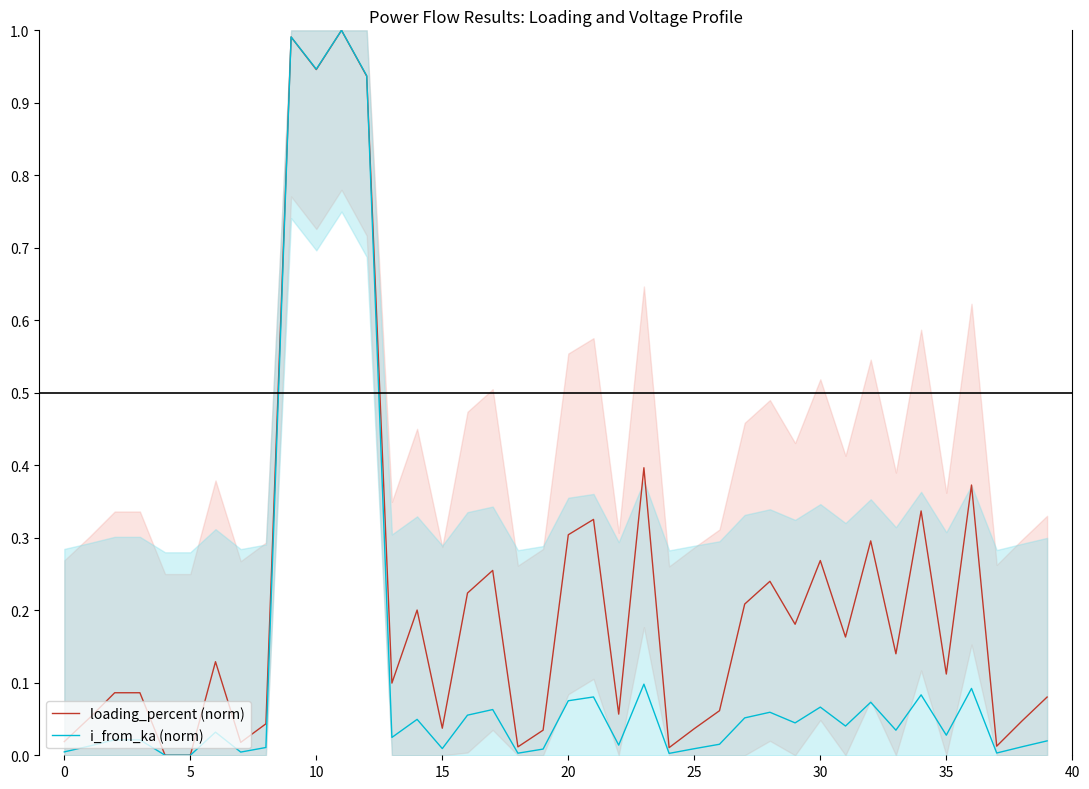

Is it true that i_from_ka (norm) equals 0.7 at 5?

False